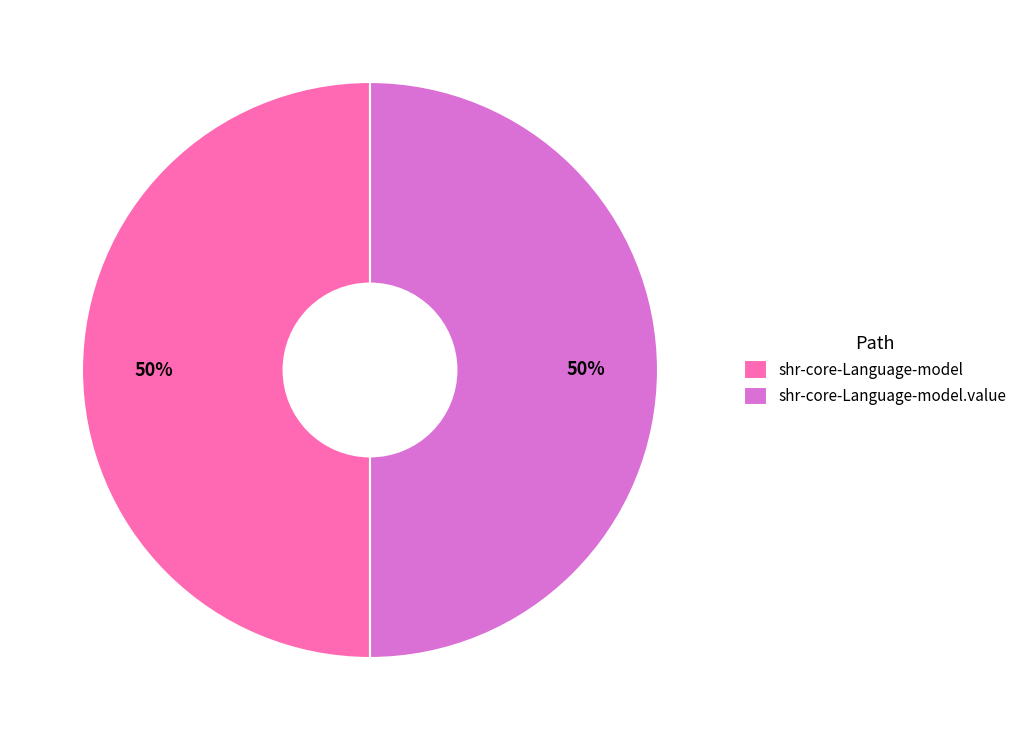

Combined, do shr-core-Language-model and shr-core-Language-model.value account for over 50%?

Yes